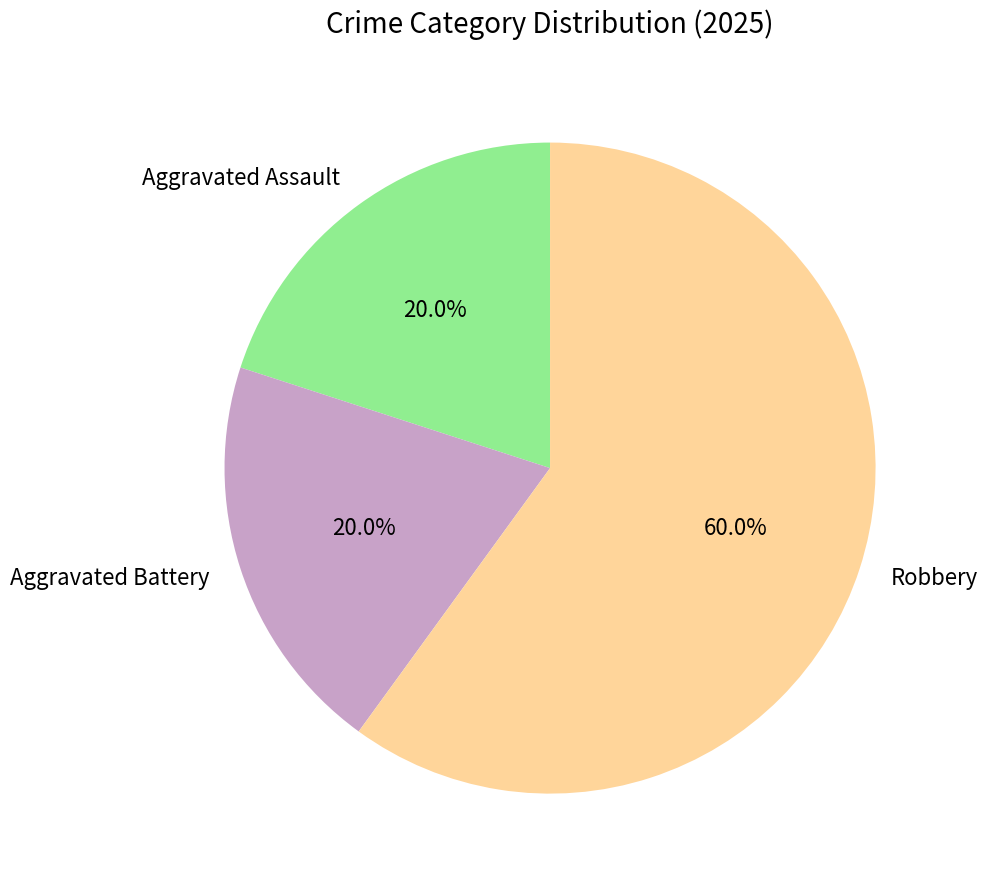

What is the majority slice?

Robbery